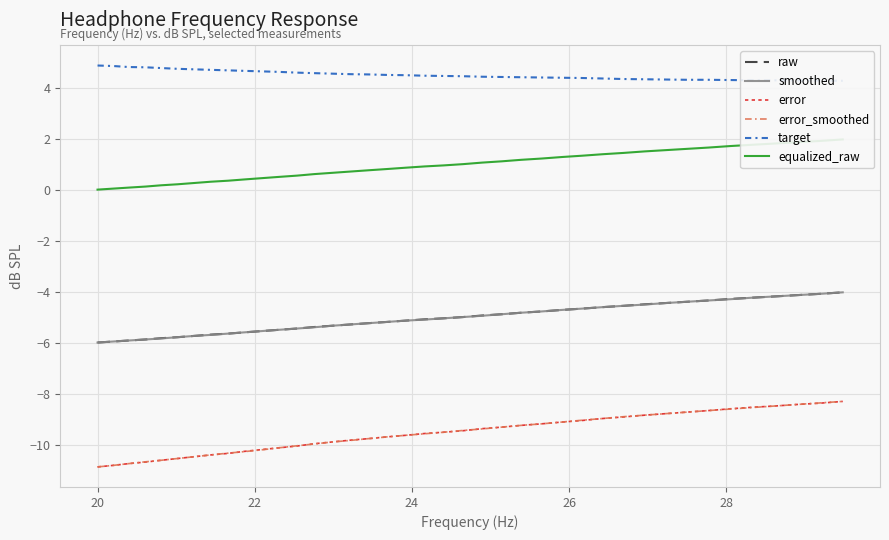

What is the value of the error_smoothed point at the 26th from the left?

-9.2